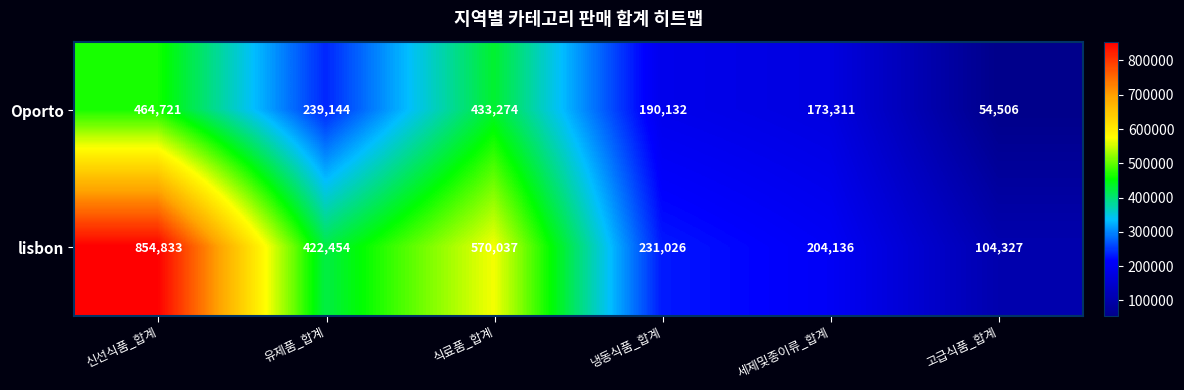

What is the average value of the Oporto series?

259181